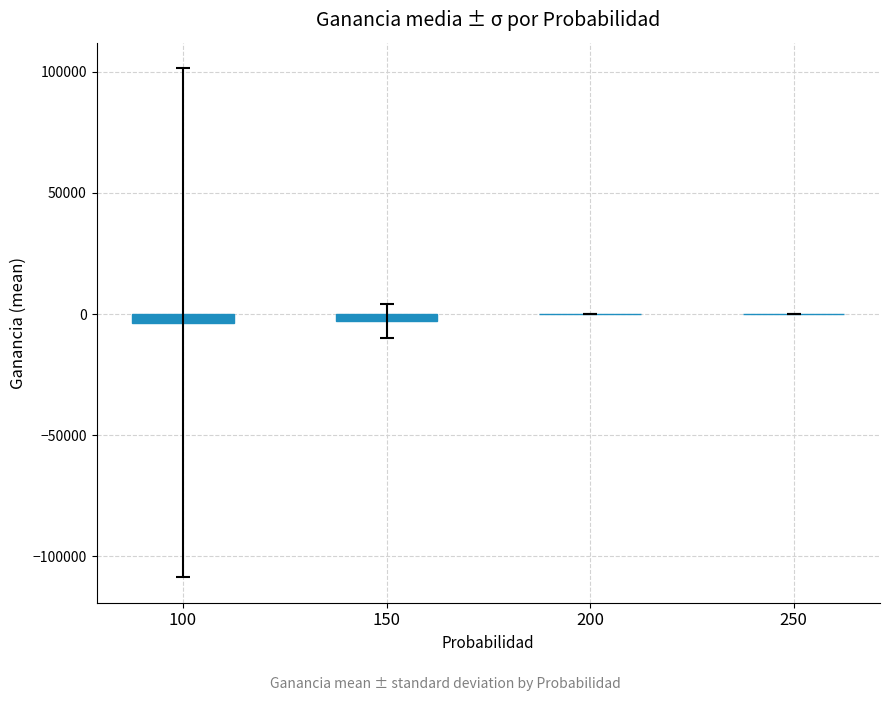

What is the difference between the maximum and second lowest values?

3000.0